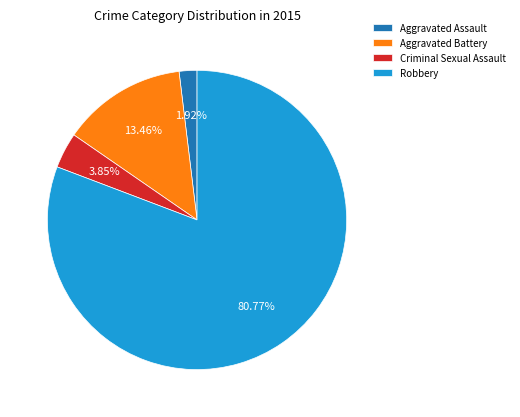

Does any single category account for the majority?

Yes